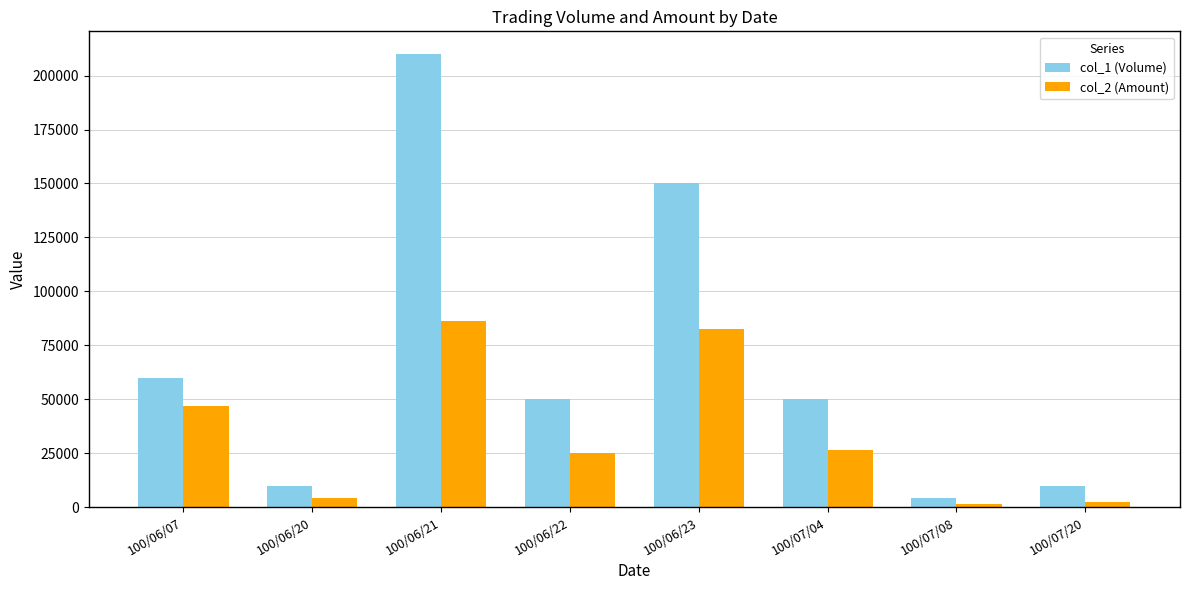

Which series changed the most between 100/06/07 and 100/07/20?

col_1 (Volume)